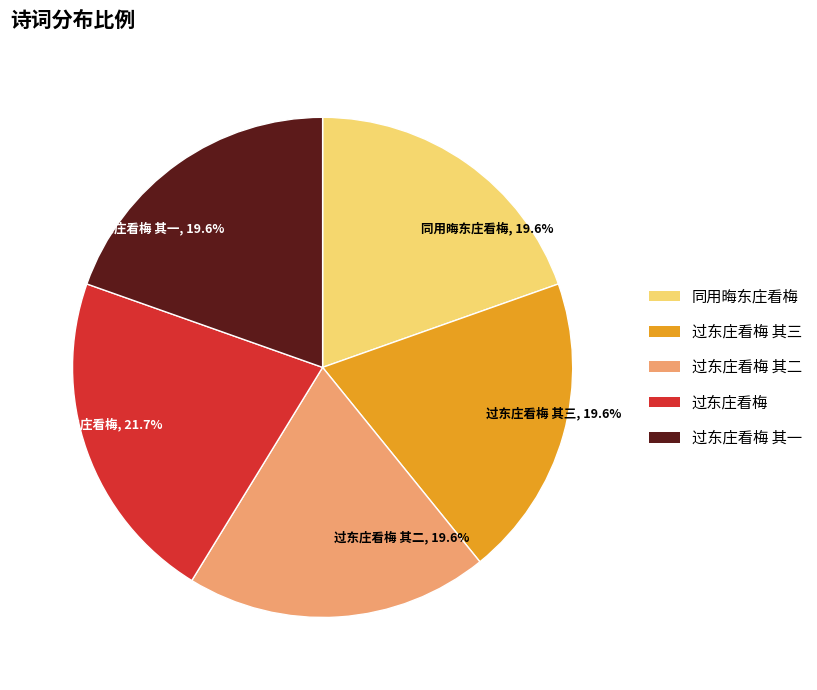

Is there a majority slice in this chart?

No